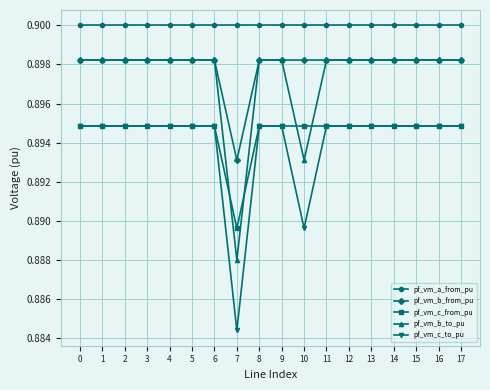

What is the total value across all series at 16?

4.5